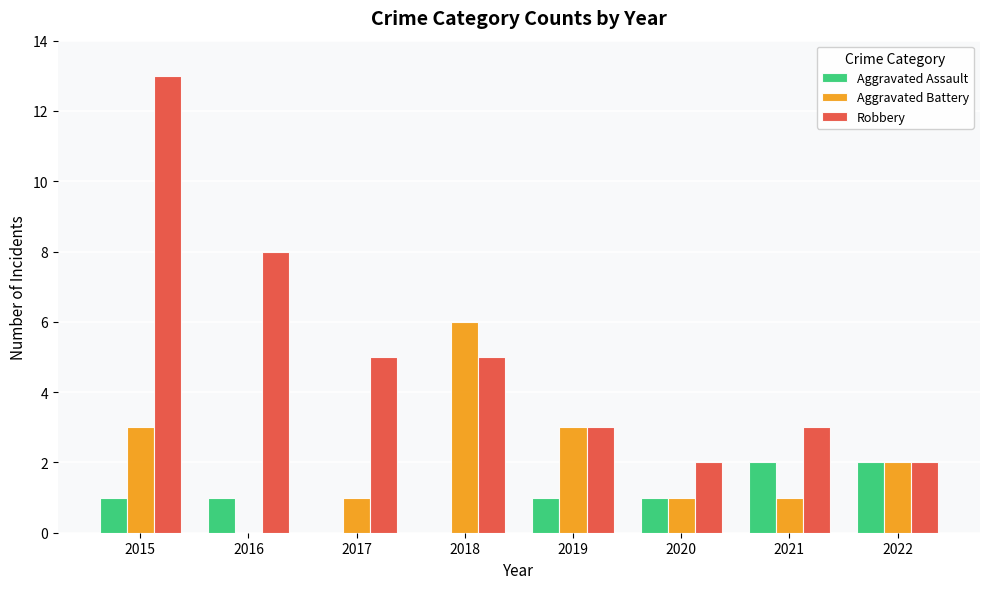

Which series changed the most between 2017 and 2018?

Aggravated Battery